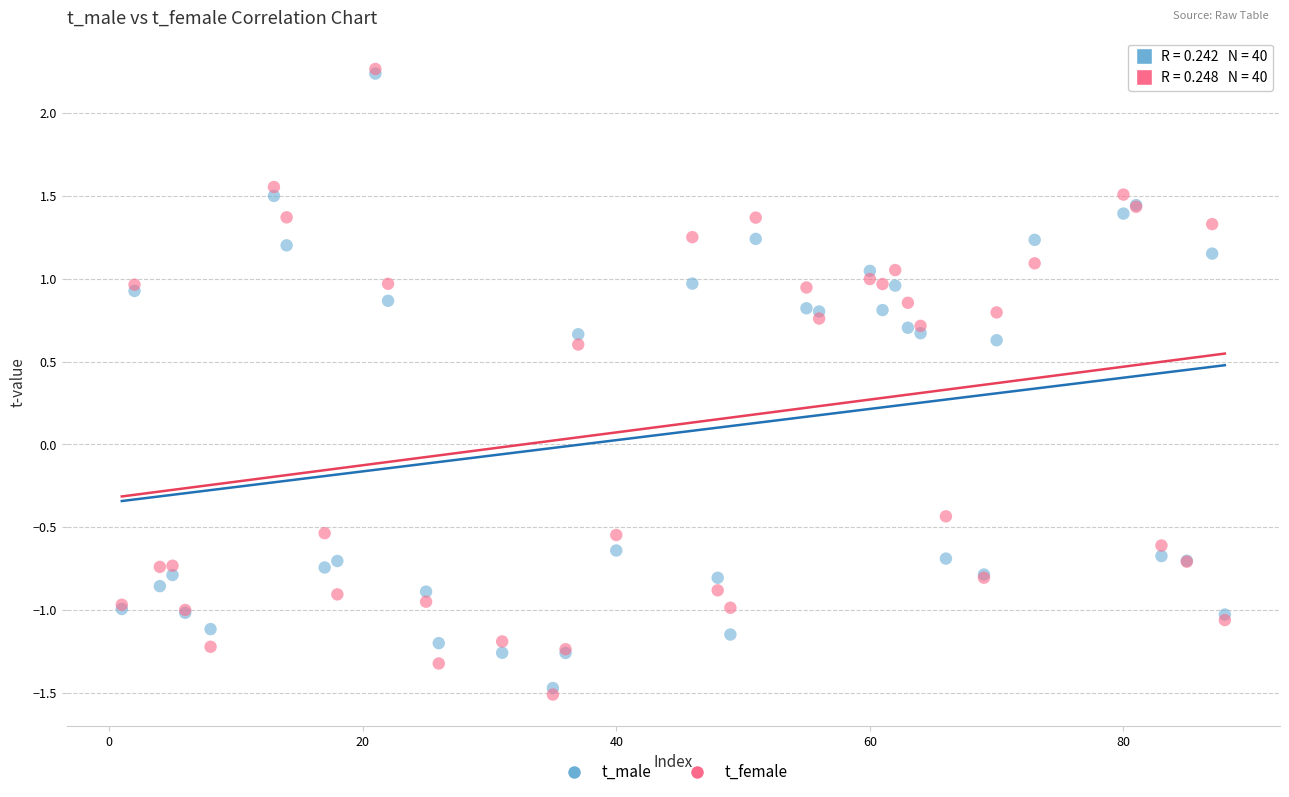

In the t_female series, what Y value is closest to 0?

-0.4